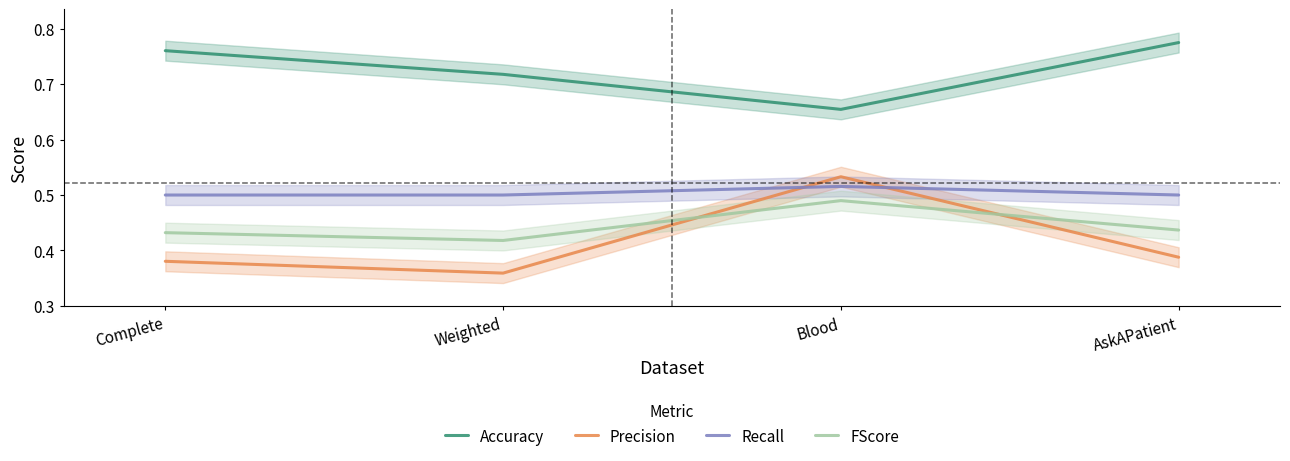

Which series has the largest range (max minus min)?

Precision